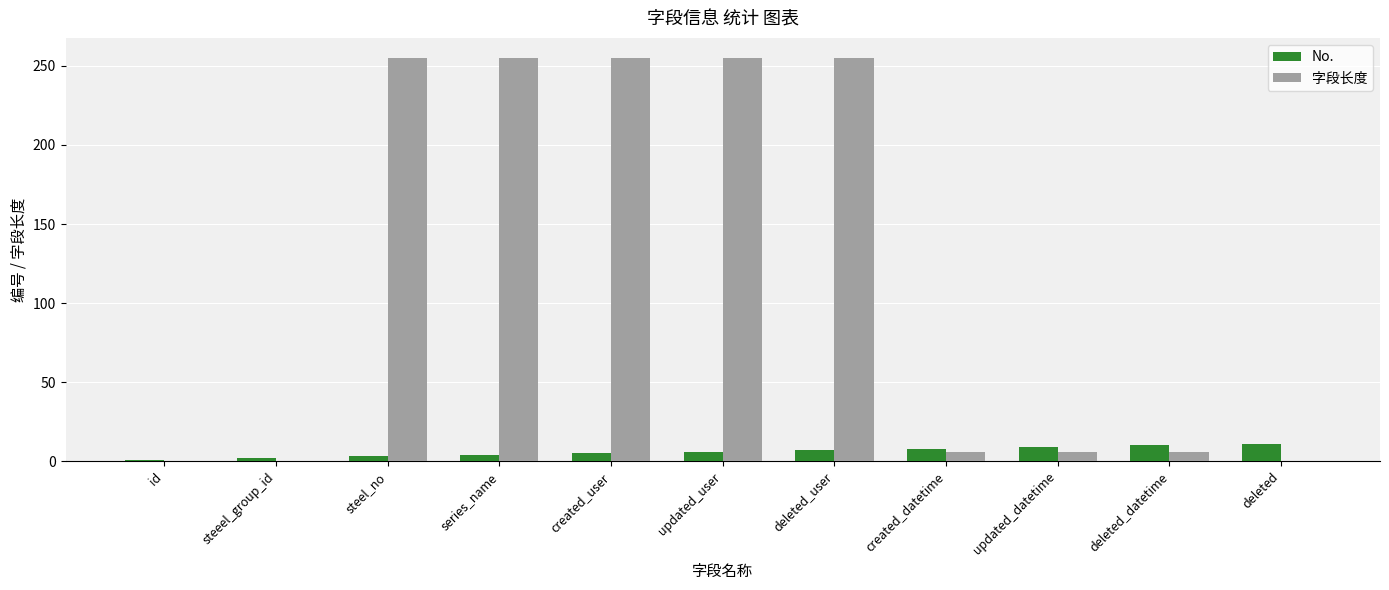

What is the approximate value of No. at deleted_user?

7